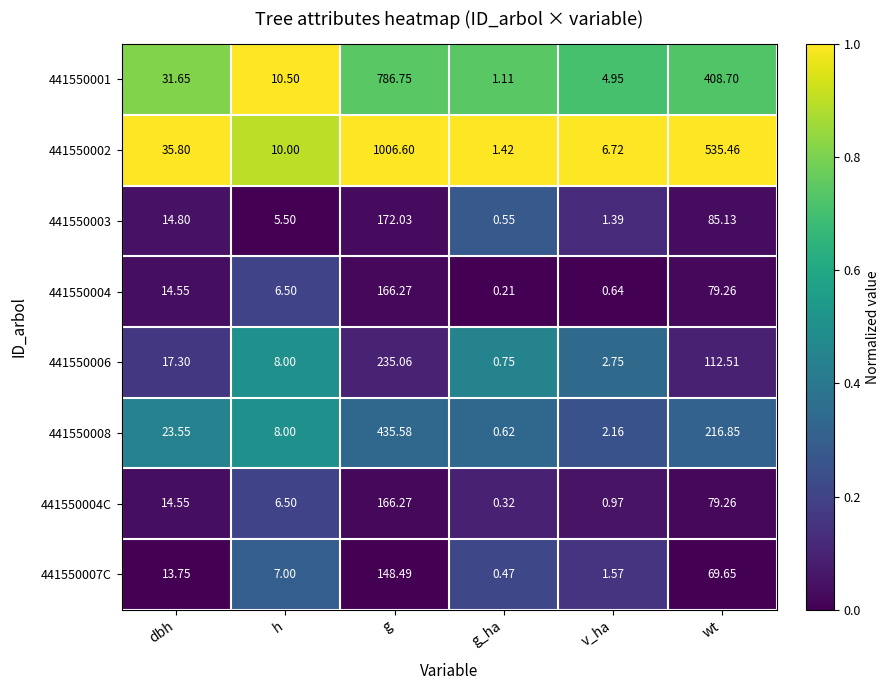

At which label does 441550003 first exceed 14?

dbh